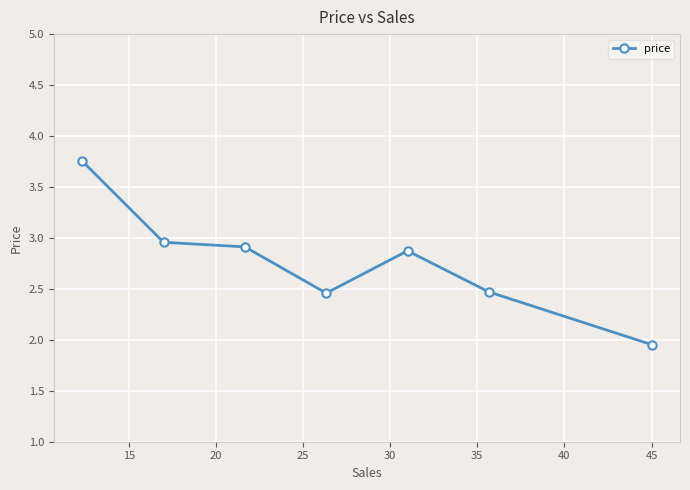

True or false: there are more than 0 points higher than both neighbors.

True